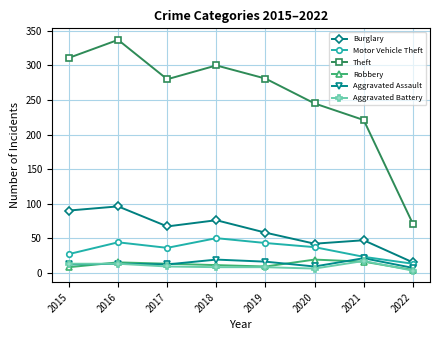

The Aggravated Assault series shows 13 at 2016. True or false?

True